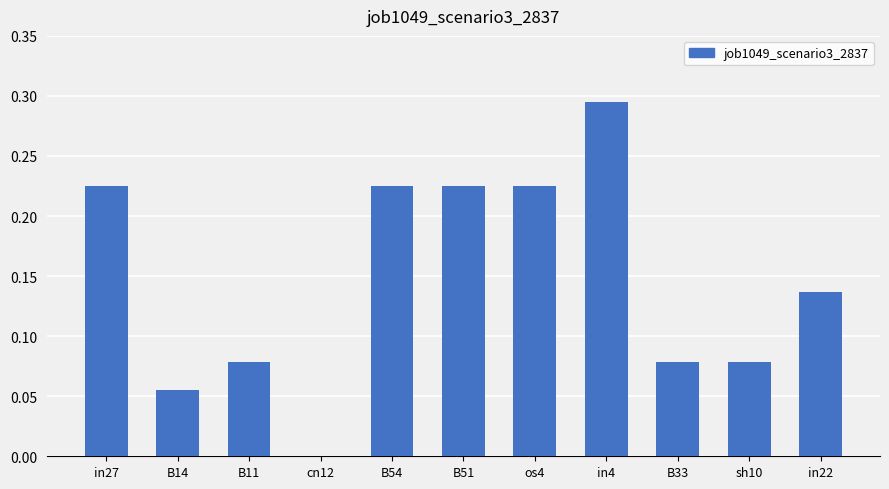

What is the sum of all values?

1.6